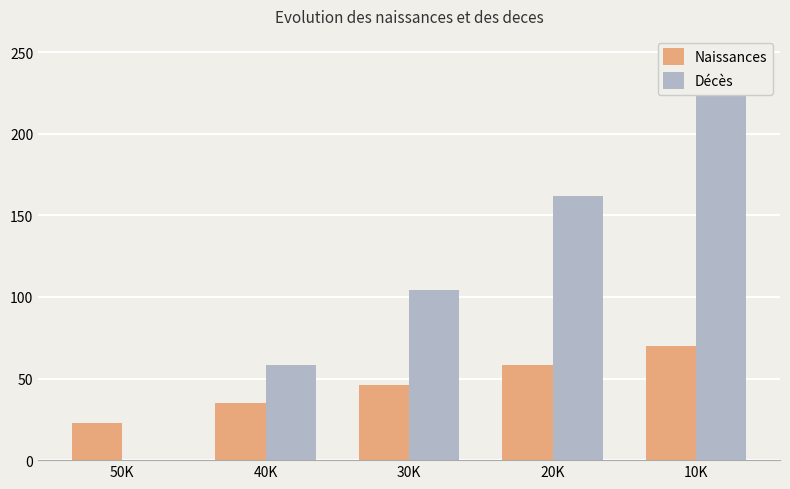

What is the difference between the Naissances values at 20K and 10K?

12